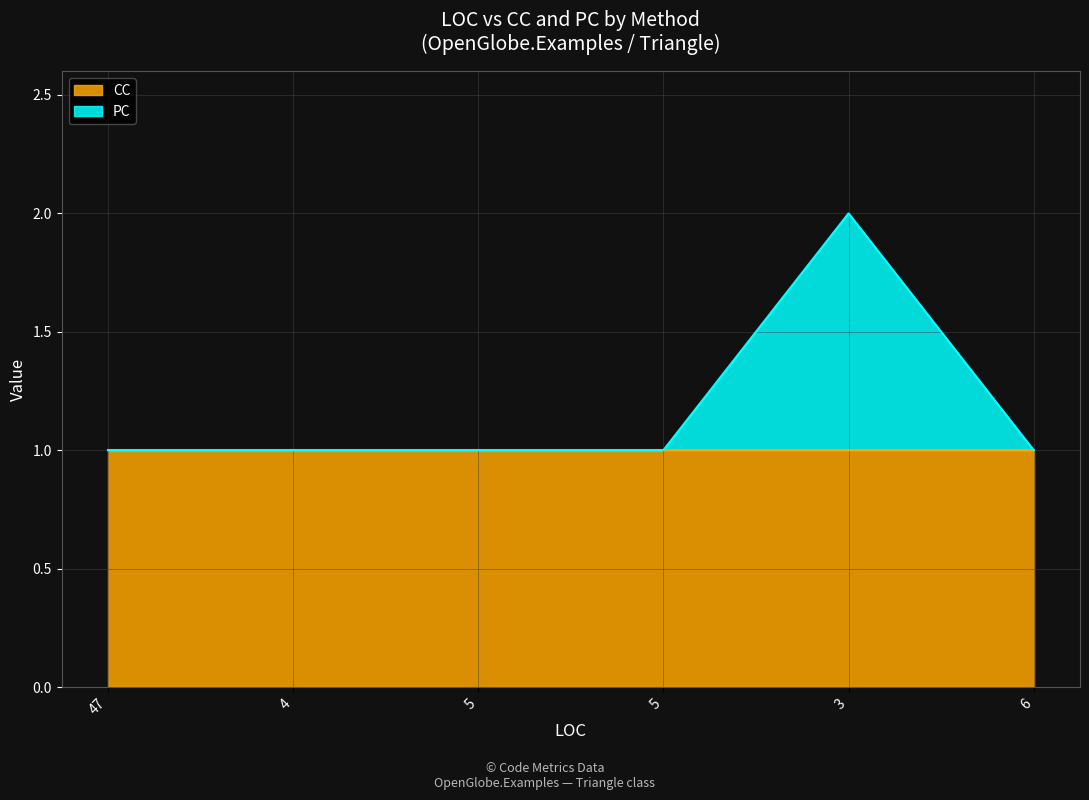

Does the chart display data point markers on the line(s)?

No